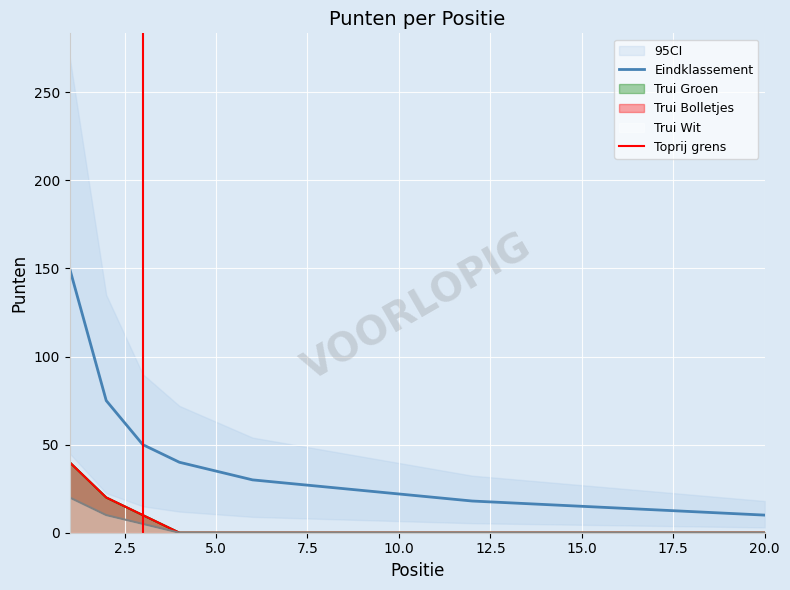

How many values in the Eindklassement series are below 22?

10